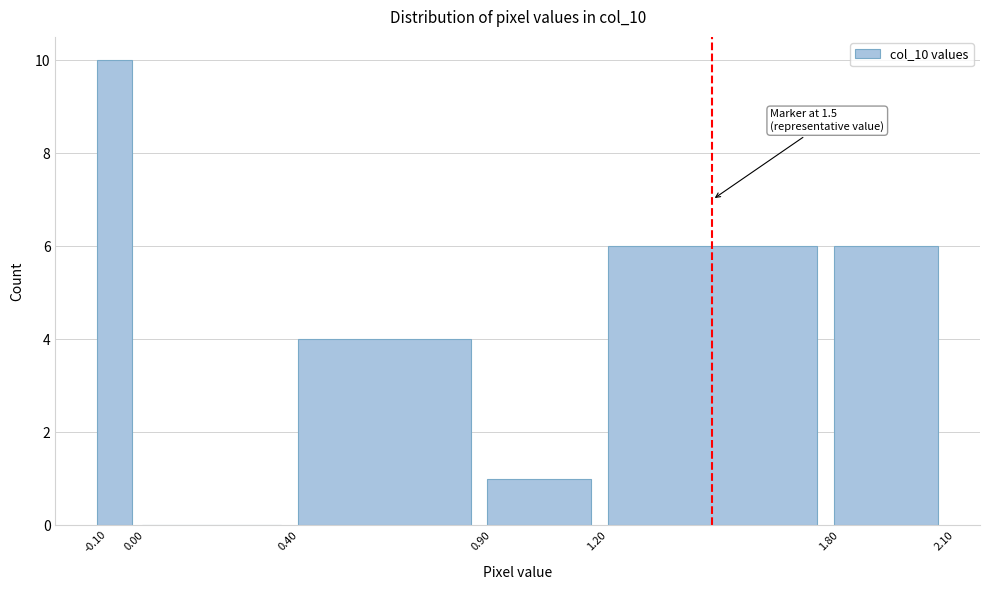

Over which range of the x-axis is the bar tallest?

-0.10 to 0.00